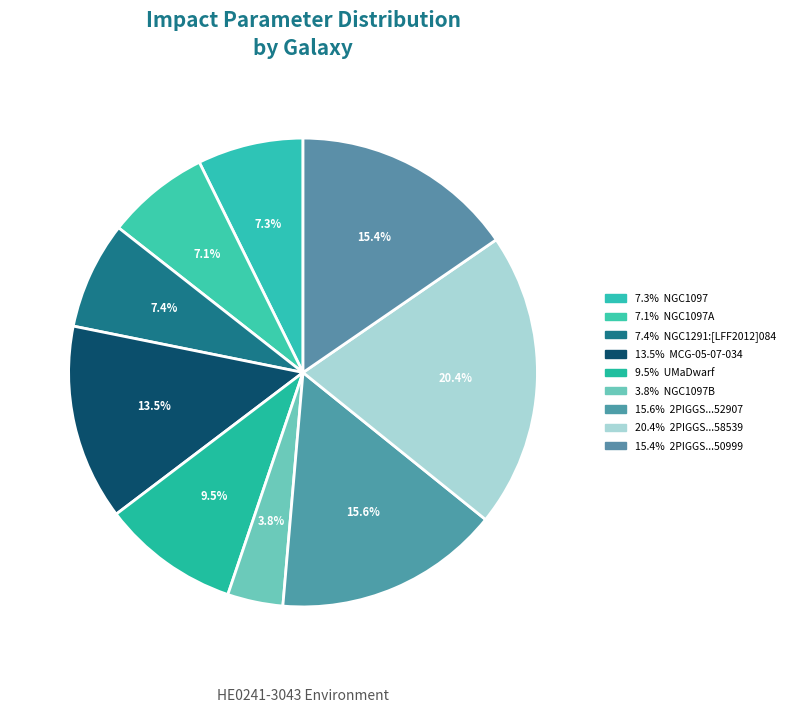

Count the number of slices in the pie.

9